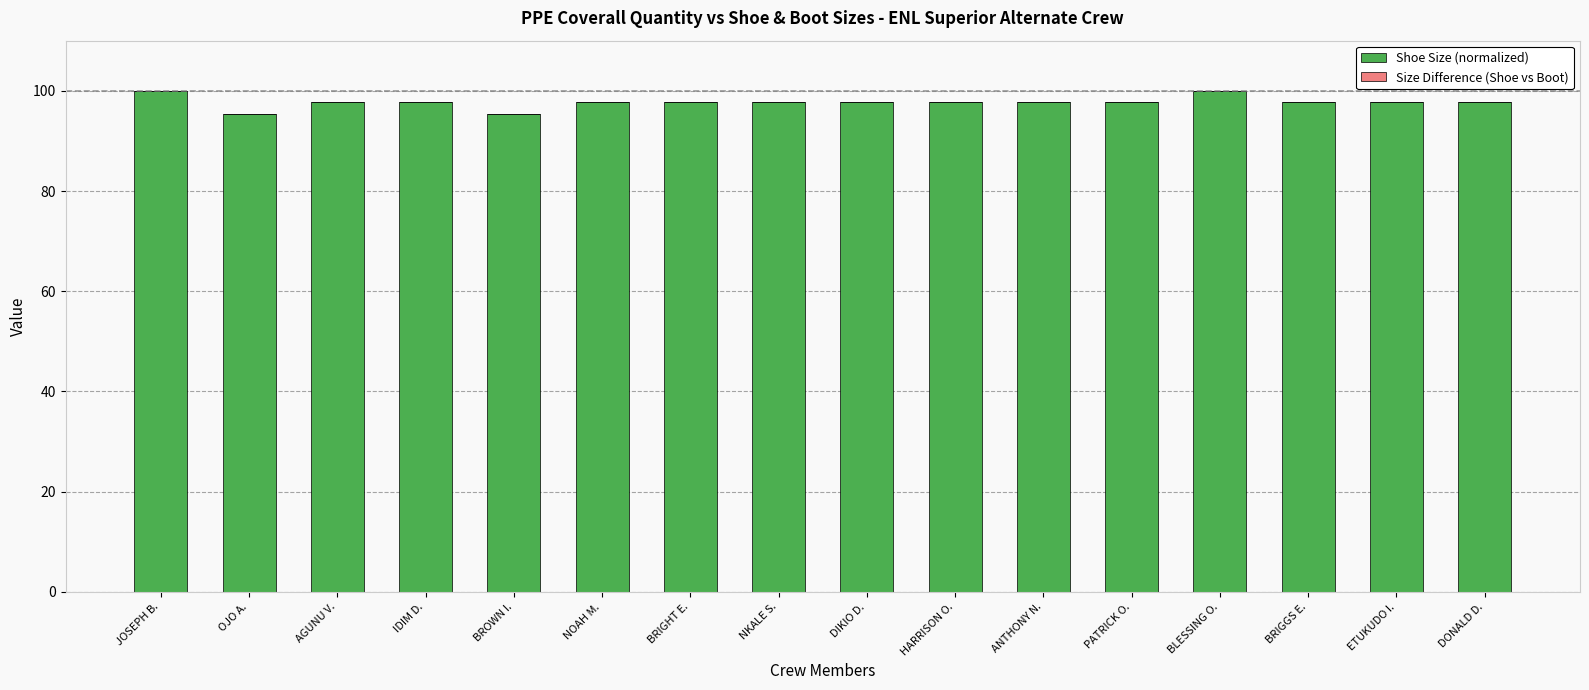

What is the maximum value shown in the chart?

100.0